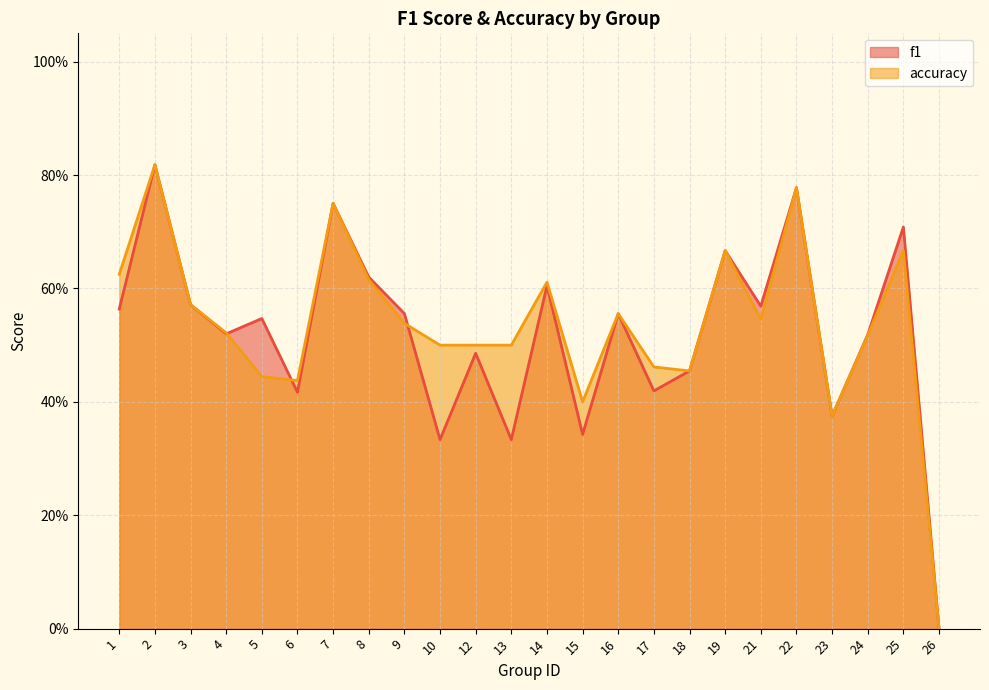

At 5, list the series in order from largest to smallest.

f1, accuracy